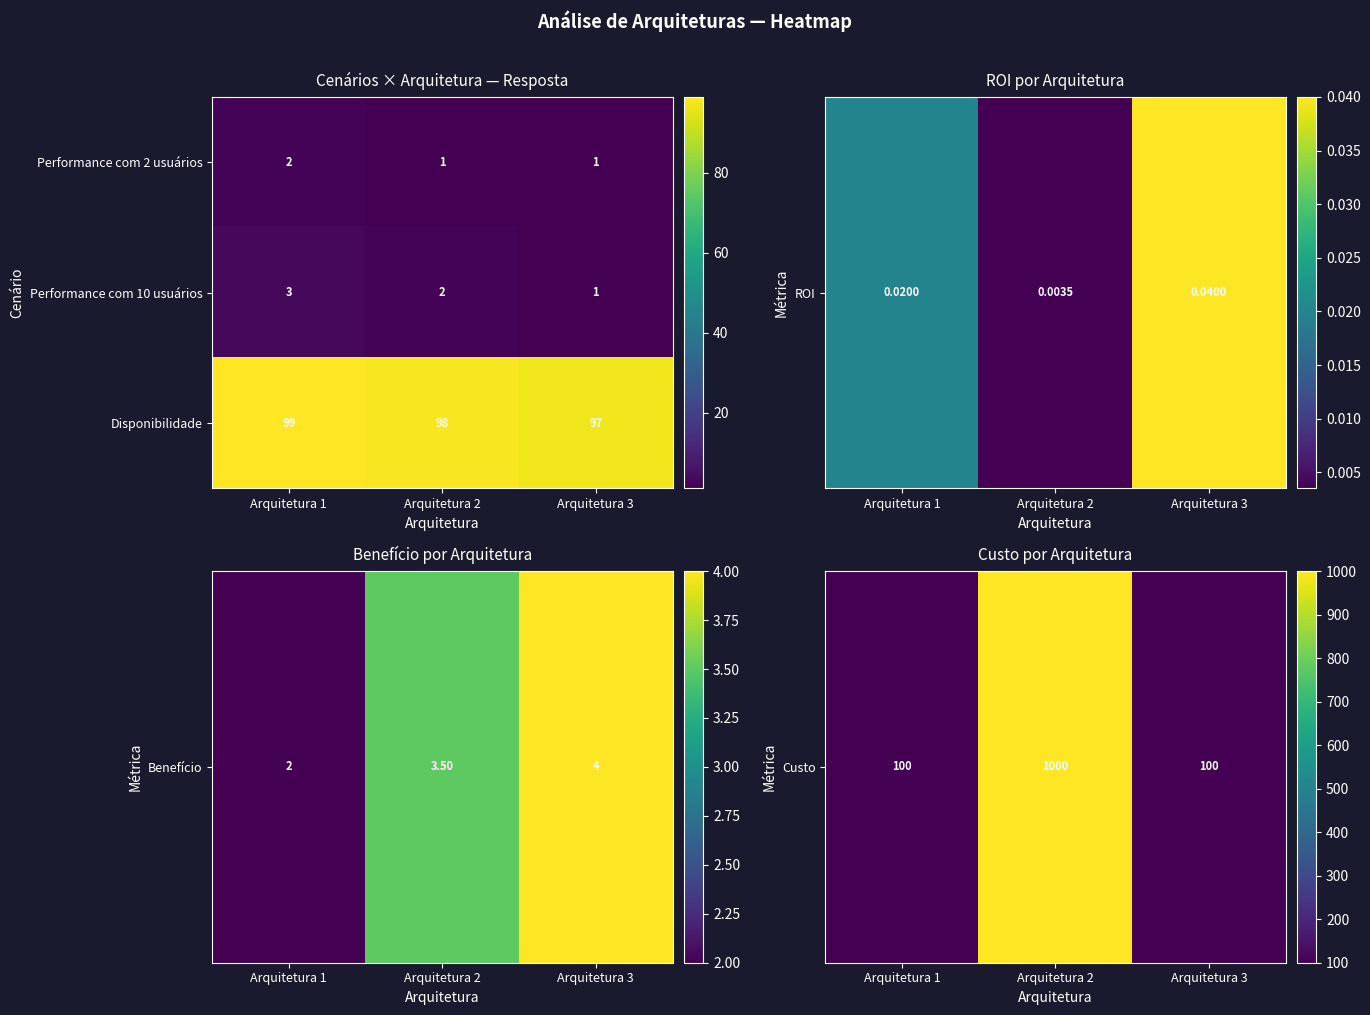

Count the Disponibilidade values in the range 97 to 99.

3